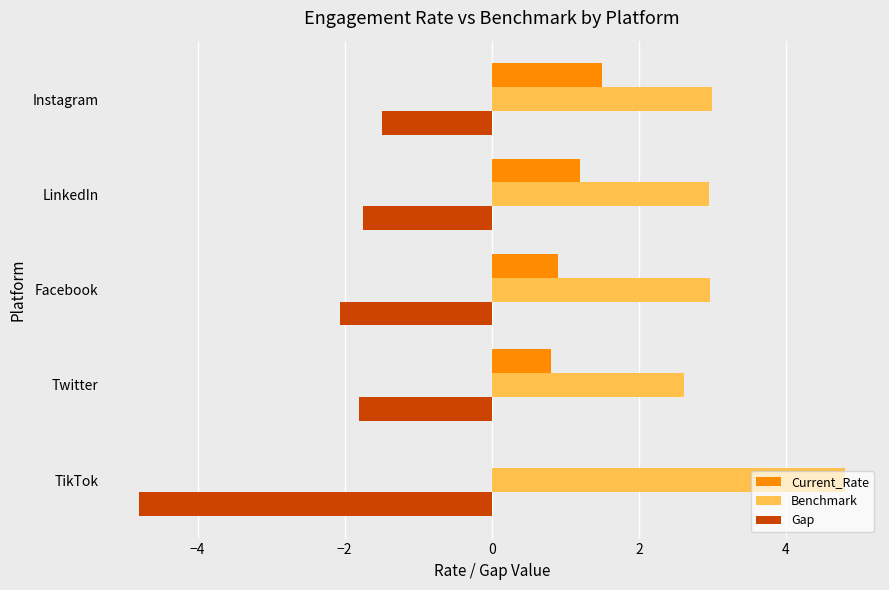

Which series changed the most between TikTok and LinkedIn?

Gap